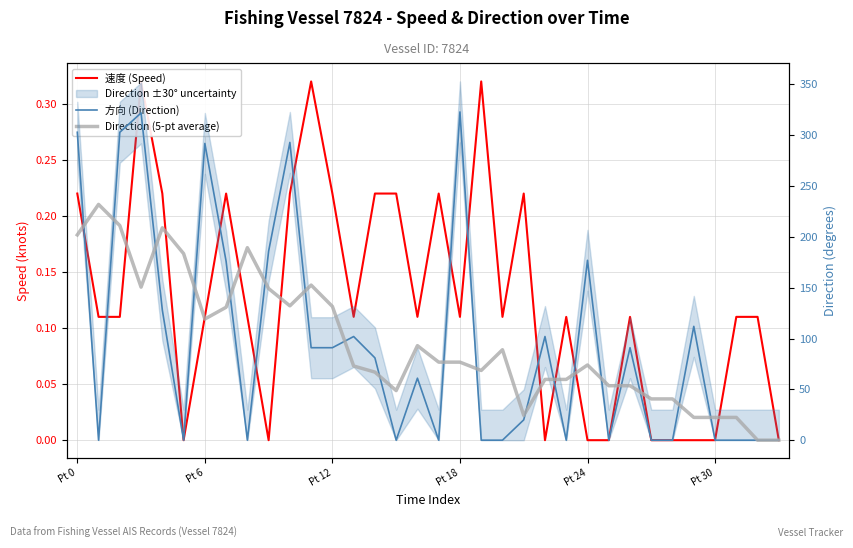

Reading left to right, what are all the values shown in this chart?

速度 (Speed): 0.2	0.1	0.1	0.3	0.2	0.0	0.1	0.2	0.1	0.0	0.2	0.3	0.2	0.1	0.2	0.2	0.1	0.2	0.1	0.3	0.1	0.2	0.0	0.1	0.0	0.0	0.1	0.0	0.0	0.0	0.0	0.1	0.1	0.0
方向 (Direction): 303.0	0.0	303.0	322.0	128.0	0.0	292.0	176.0	0.0	186.0	293.0	91.0	91.0	102.0	81.0	0.0	61.0	0.0	323.0	0.0	0.0	20.0	102.0	0.0	177.0	0.0	91.0	0.0	0.0	112.0	0.0	0.0	0.0	0.0
Direction (5-pt average): 202.0	232.0	211.2	150.6	209.0	183.6	119.2	130.8	189.4	149.2	132.2	152.6	131.6	73.0	67.0	48.8	93.0	76.8	76.8	68.6	89.0	24.4	59.8	59.8	74.0	53.6	53.6	40.6	40.6	22.4	22.4	22.4	0.0	0.0